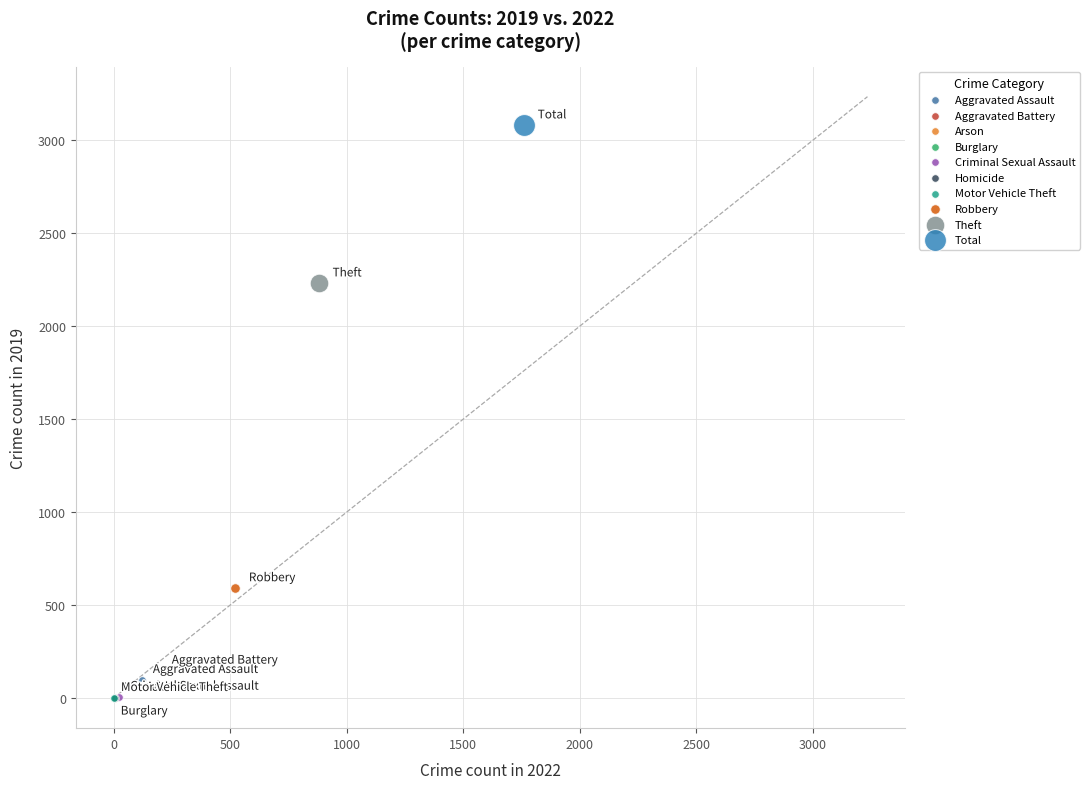

What are all the series names shown in the legend?

Aggravated Assault, Aggravated Battery, Arson, Burglary, Criminal Sexual Assault, Homicide, Motor Vehicle Theft, Robbery, Theft, Total